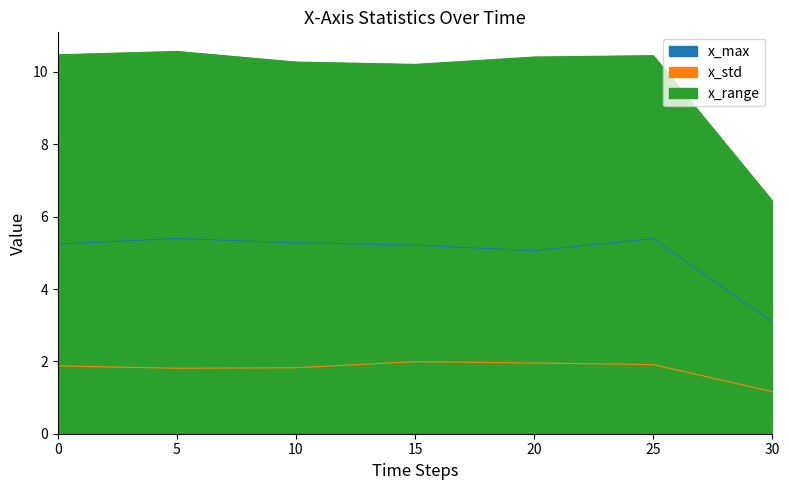

What is the total value across all series at 20?

17.4